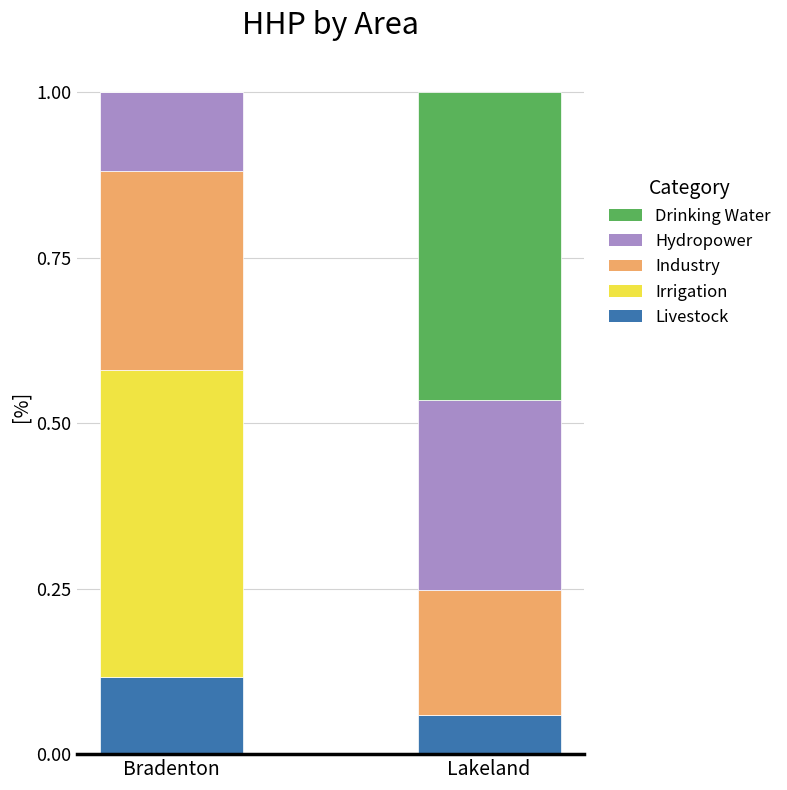

What is the total value across all series at Bradenton?

1.0